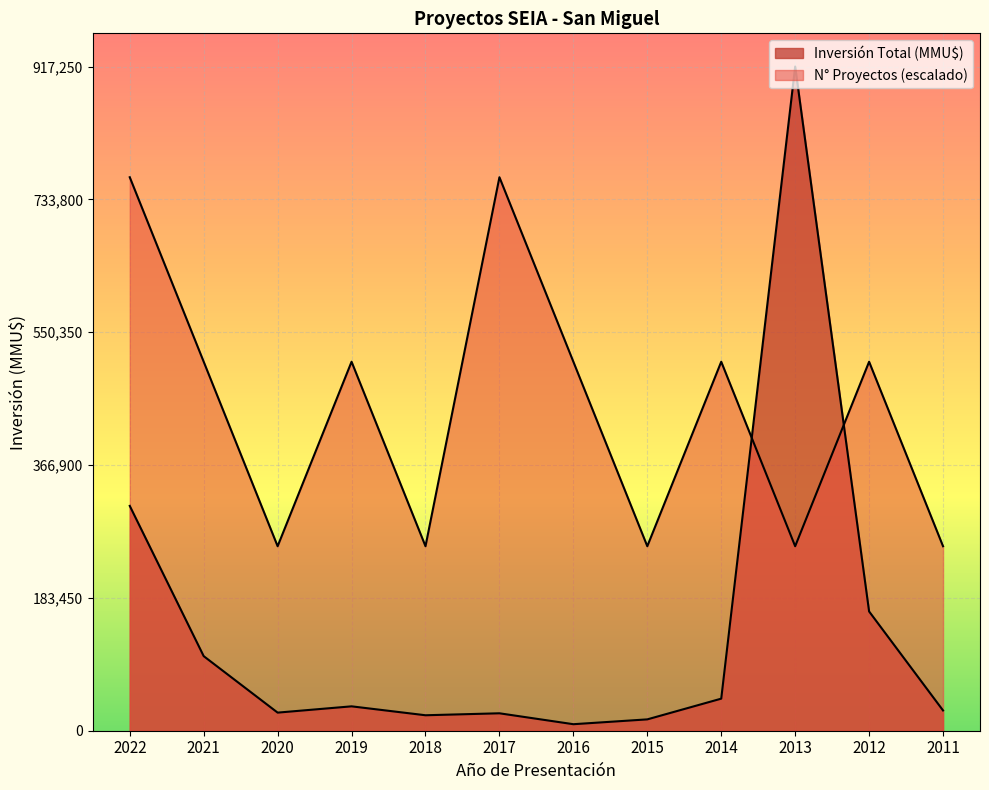

After their last crossing, which series has the higher values: Número de Proyectos or Inversión Total (MMU$)?

Número de Proyectos